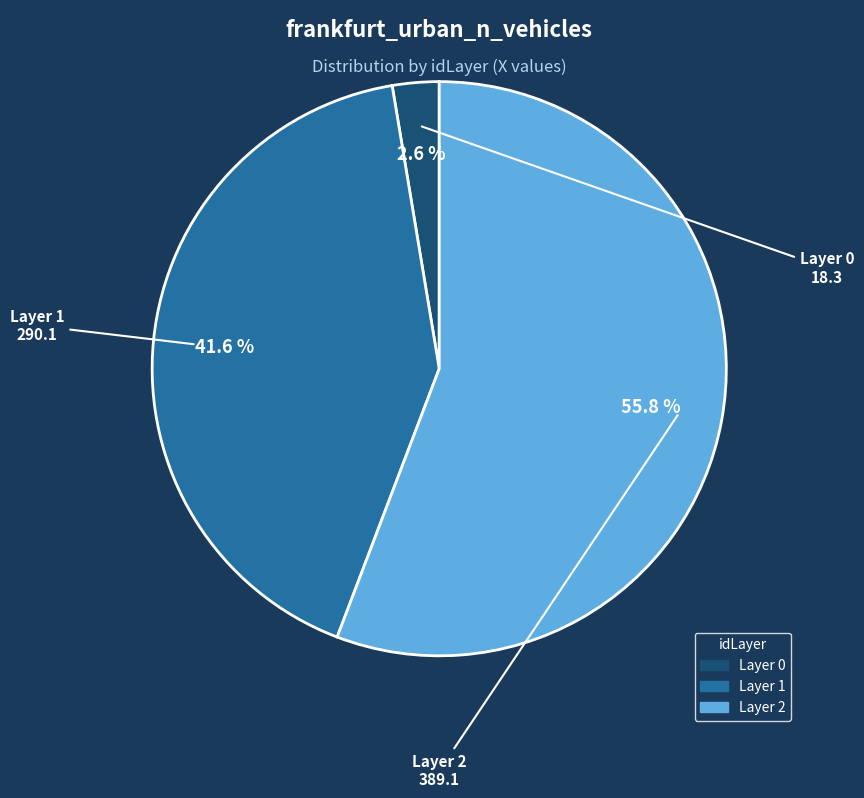

To the nearest percent, what is the difference between the largest and smallest slice percentages?

53%